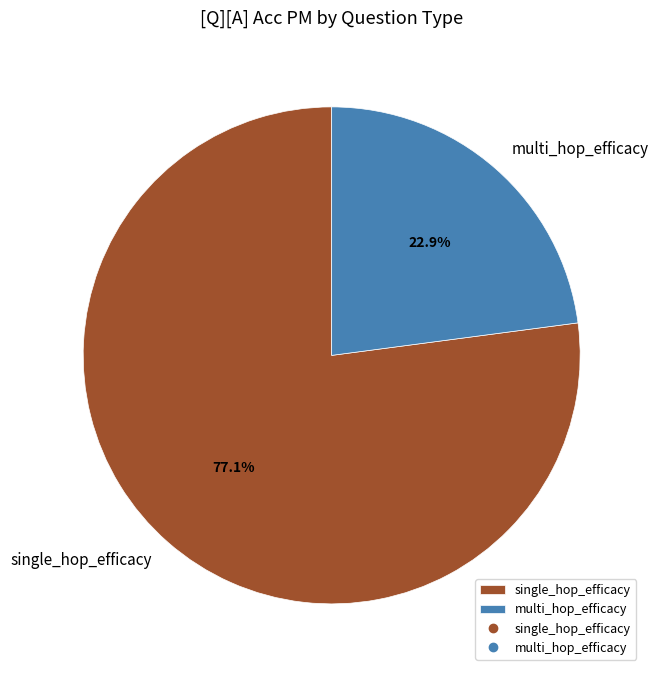

To the nearest percent, what is the combined percentage of multi_hop_efficacy and single_hop_efficacy?

100%